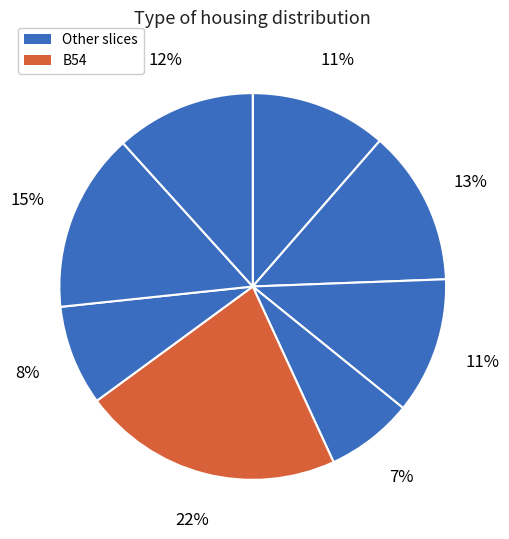

Does any single category account for the majority?

No